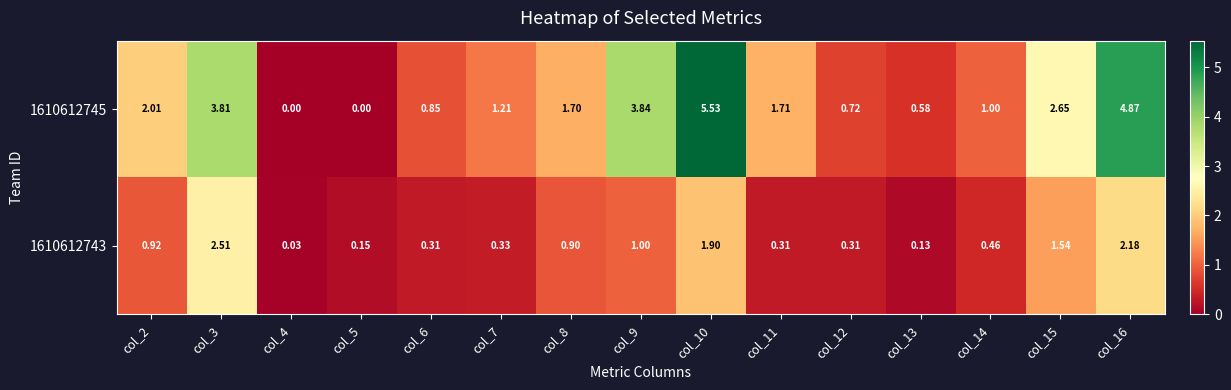

Is the value of 1610612743 at col_2 greater than the value of 1610612745 at col_15?

No